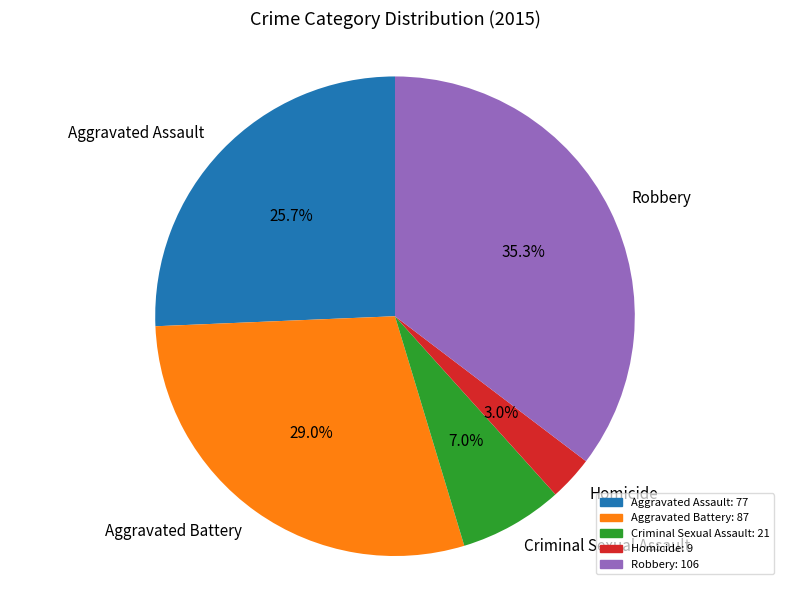

Which category has the biggest portion of the pie?

Robbery